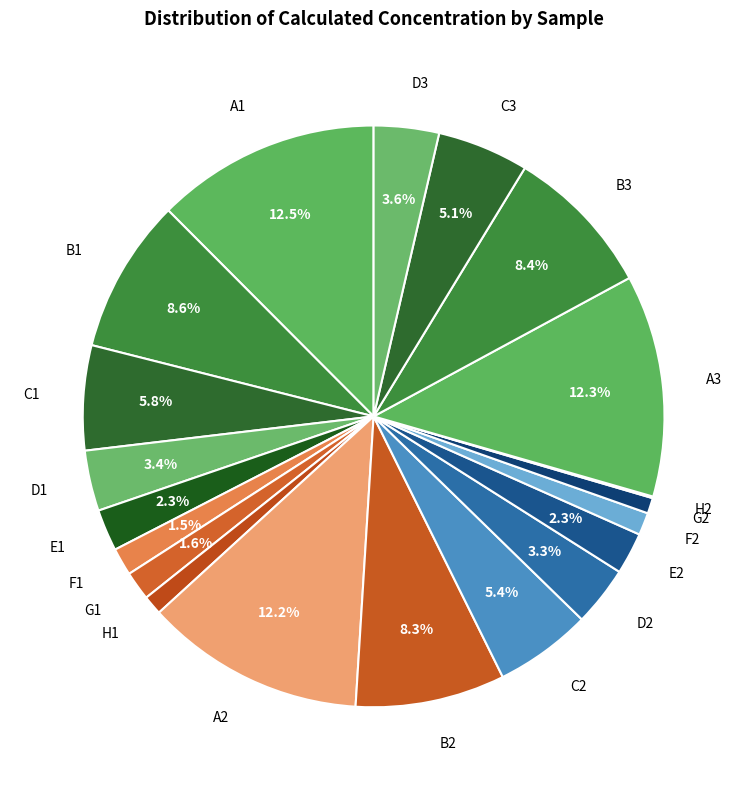

What percentage is the D3 slice, to the nearest percent?

4%